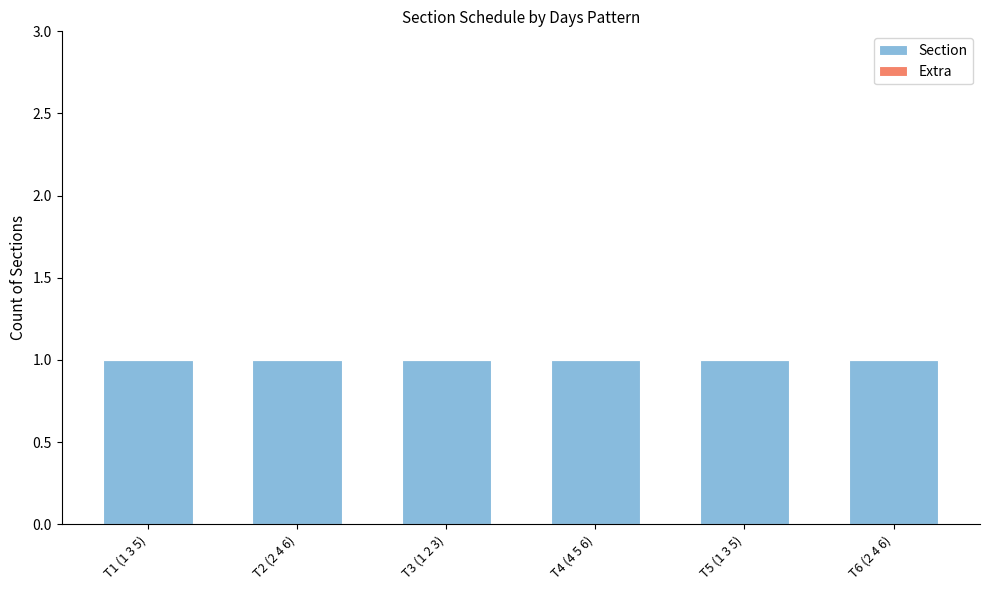

How many groups of bars are there?

6